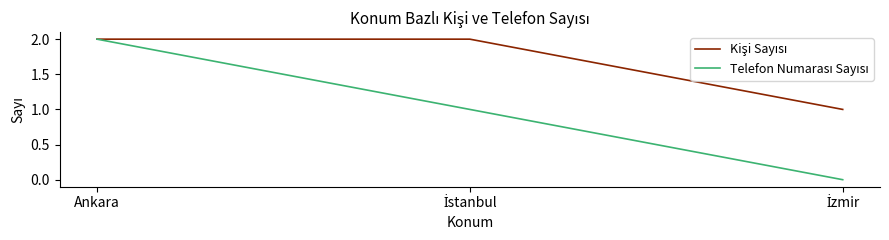

At which category is the sum across all series the highest?

Ankara